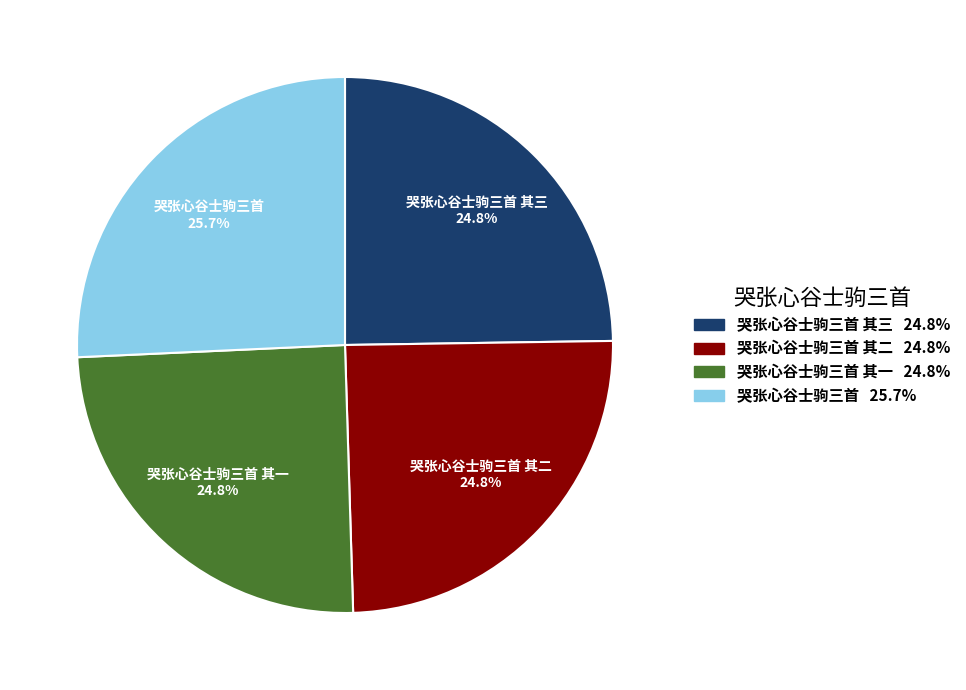

How many segments does this pie chart have?

4